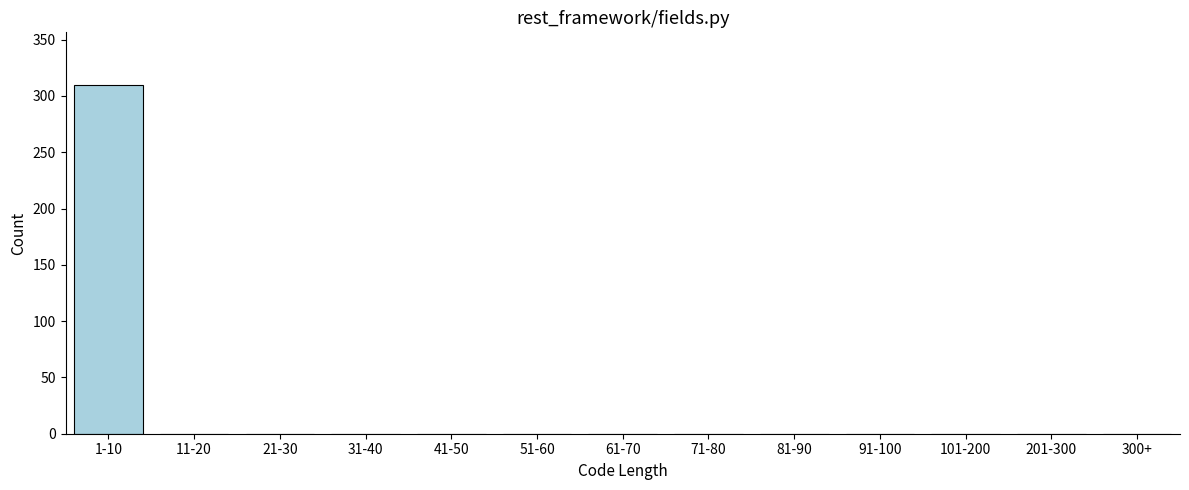

Reading left to right, what are all the values shown in this chart?

1-10=310	11-20=0	21-30=0	31-40=0	41-50=0	51-60=0	61-70=0	71-80=0	81-90=0	91-100=0	101-200=0	201-300=0	300+=0